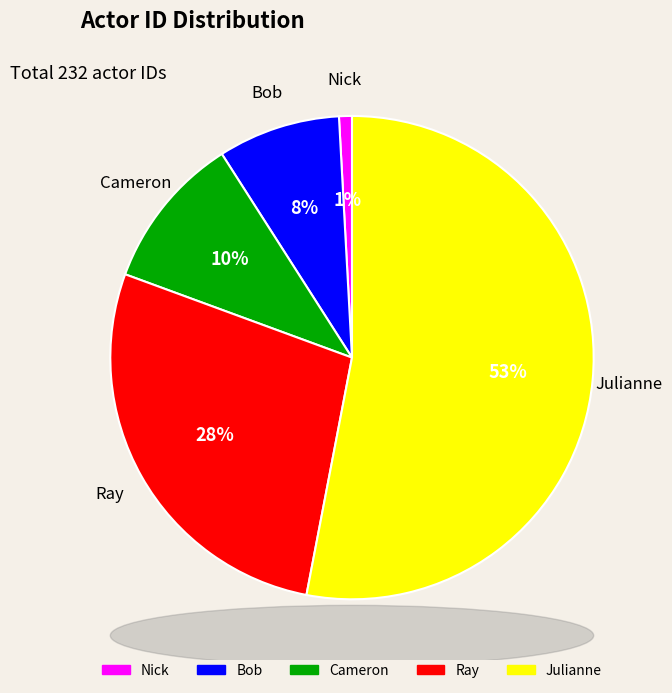

Which category has the smallest portion of the pie?

Nick